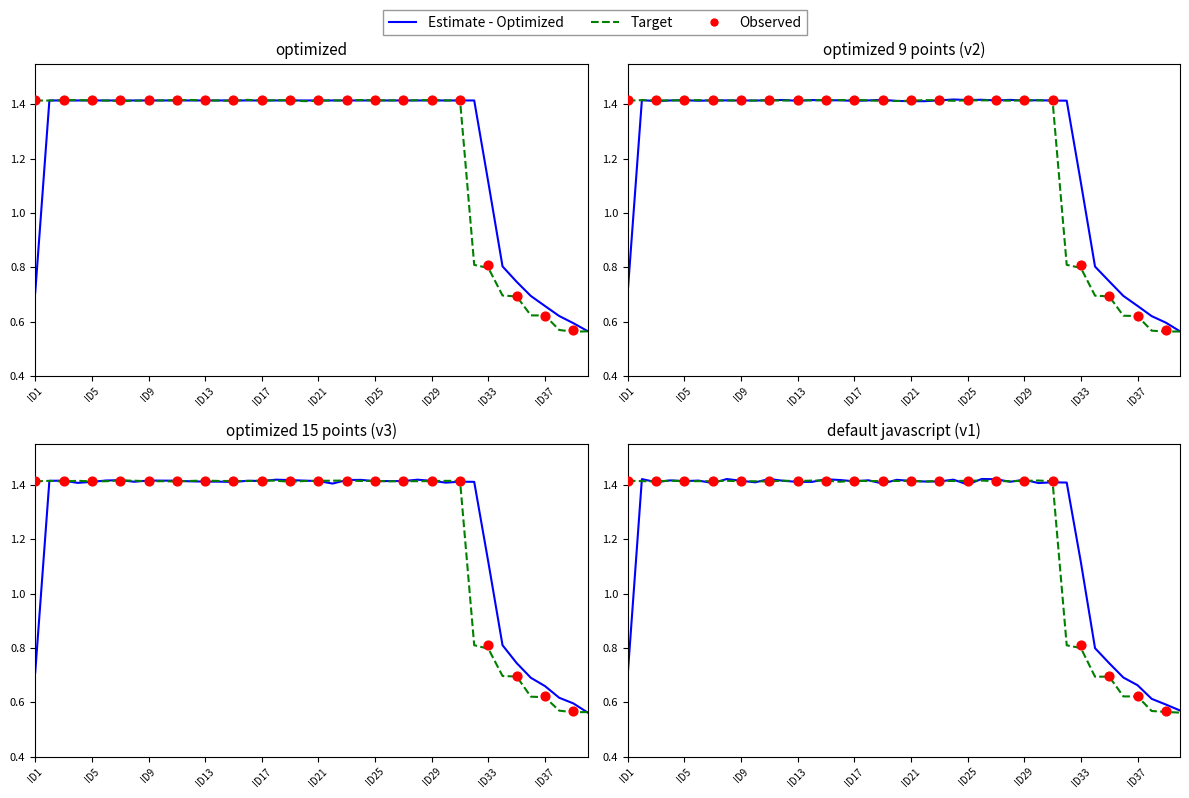

What are all the series names shown in the legend?

Estimate - Optimized, Target, Observed